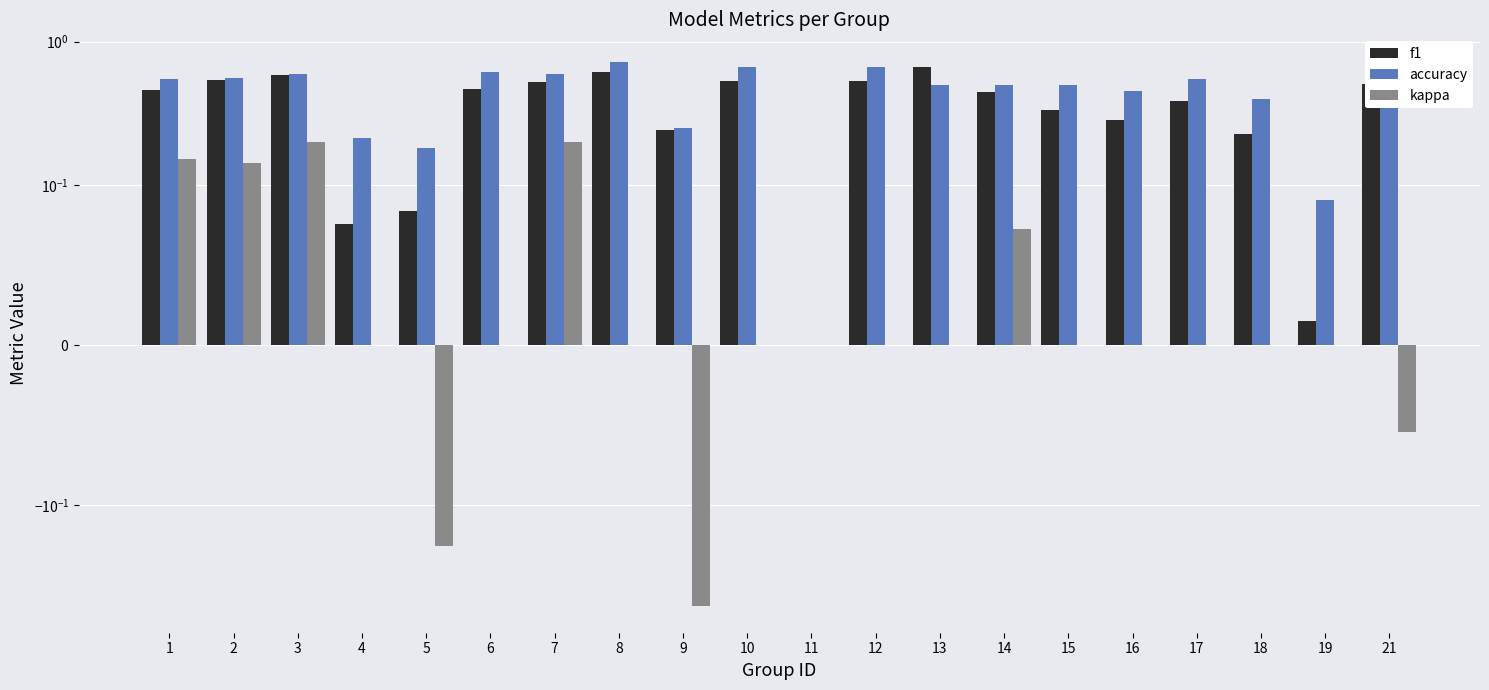

What is the difference between the accuracy values at 15 and 6?

0.1